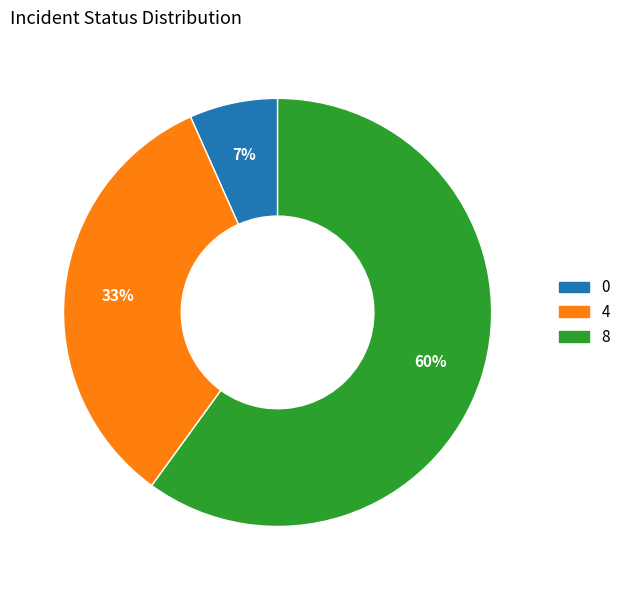

Between 4 and 0, which is larger?

4